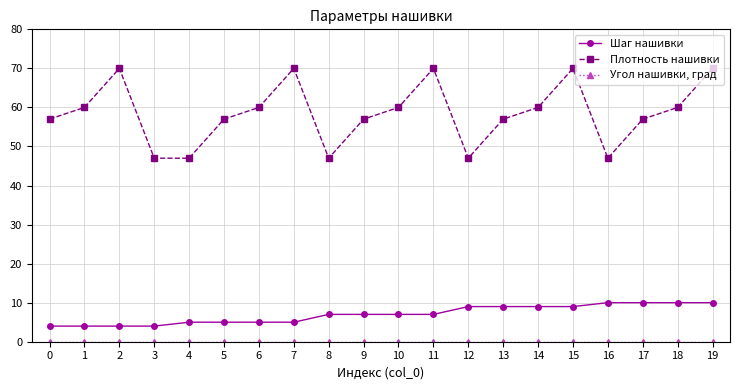

Between 13 and 16, which series saw the biggest shift?

Плотность нашивки